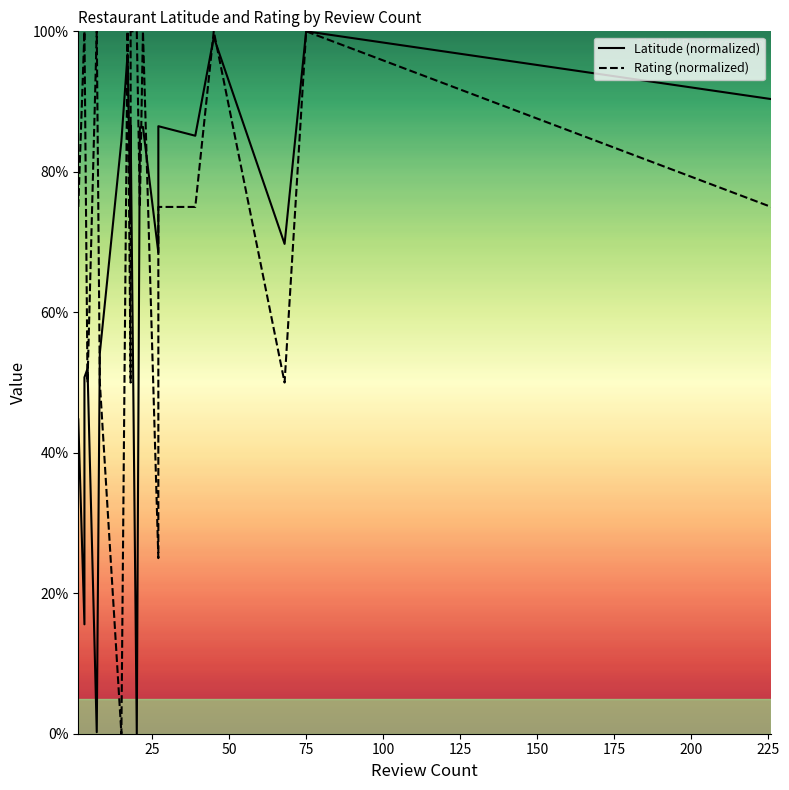

What is the difference between the second highest and minimum values in the Latitude (normalized) series?

99.2